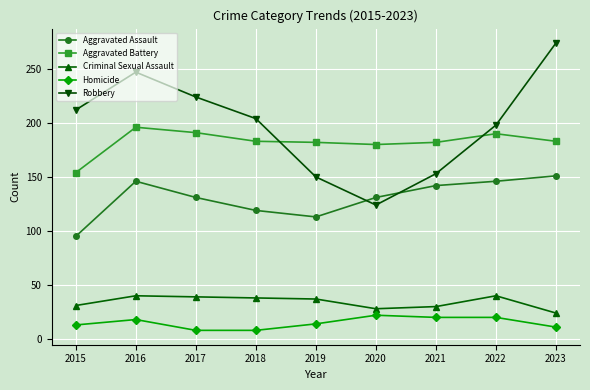

What is the difference between the maximum and minimum values in the Aggravated Battery series?

42